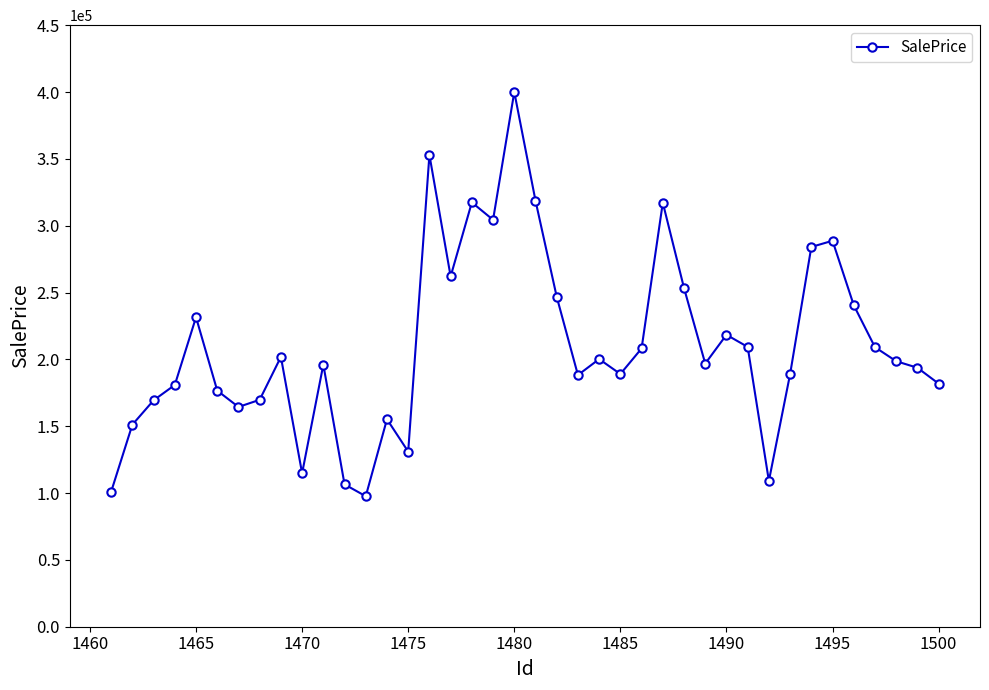

What is the value of the 34th point from the left?

284093.4